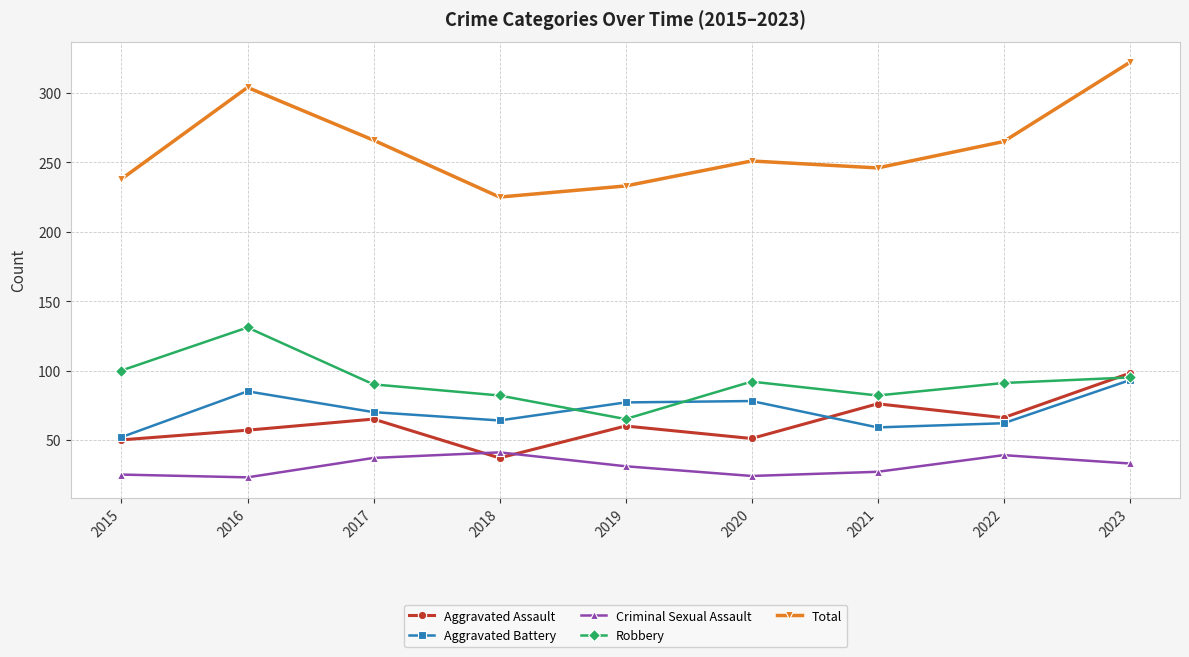

What is the difference between the highest and lowest values at 2019?

202